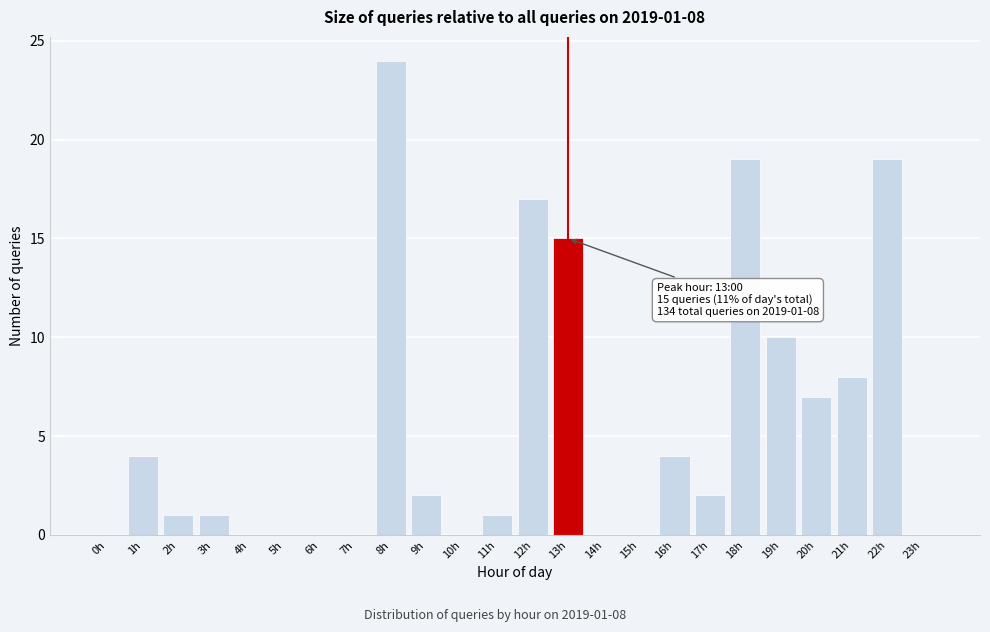

Reading left to right, what are all the values shown in this chart?

0h=0	1h=4	2h=1	3h=1	4h=0	5h=0	6h=0	7h=0	8h=24	9h=2	10h=0	11h=1	12h=17	13h=15	14h=0	15h=0	16h=4	17h=2	18h=19	19h=10	20h=7	21h=8	22h=19	23h=0